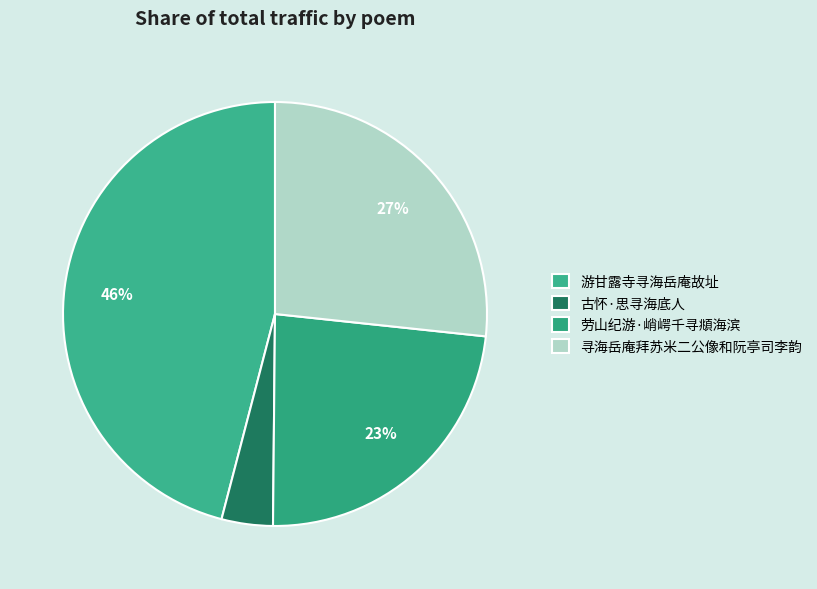

How many slices are in this pie chart?

4